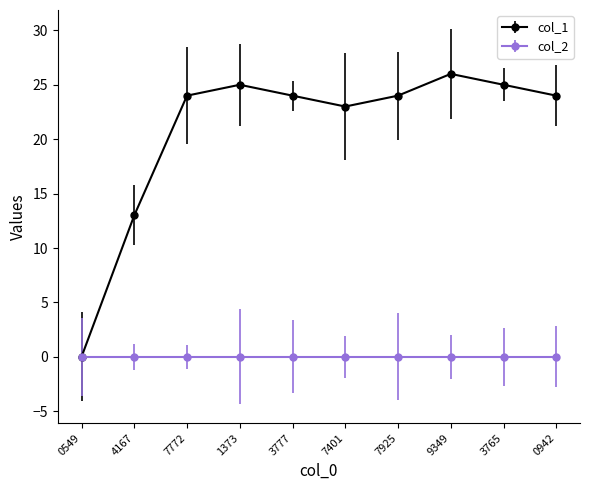

Is it true that col_2 equals 0 at 0942?

True